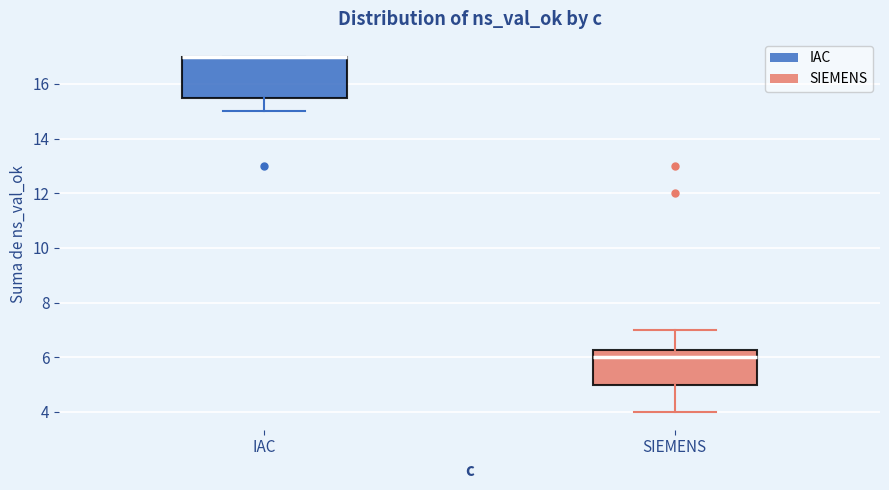

Where is the lower edge of the box for IAC on the y-axis? The values are not printed on the chart, so give them approximately, as read against the axis.

15.6